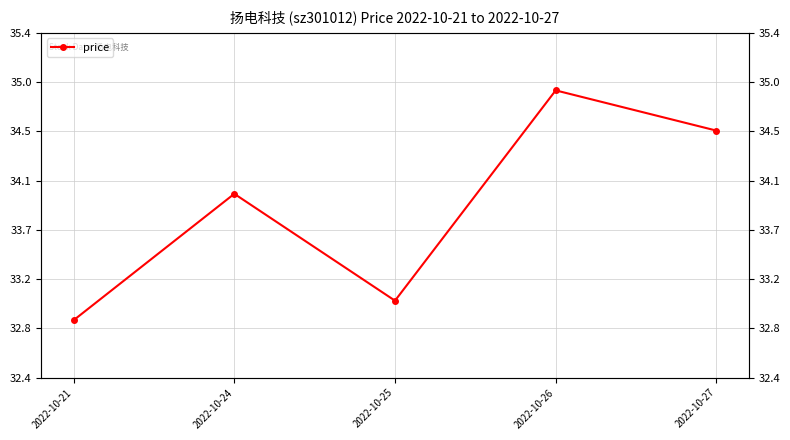

True or false: the data shows 48.9 at 2022-10-27.

False